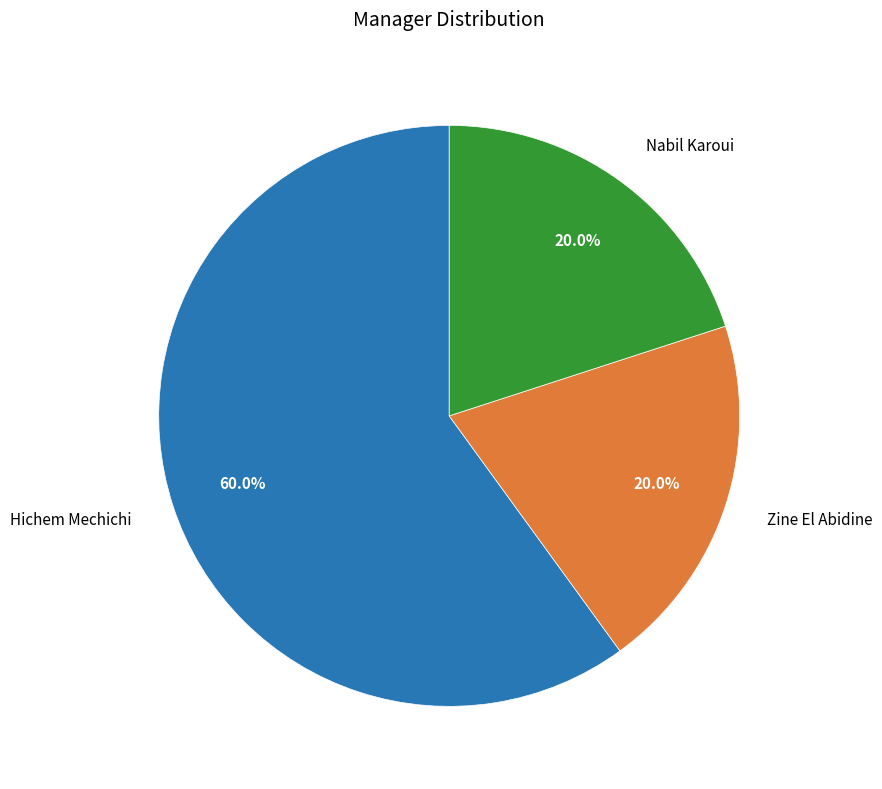

Does any single category account for the majority?

Yes